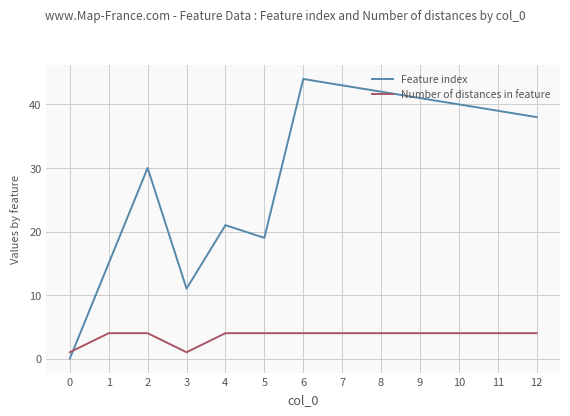

What is the maximum value for Number of distances in feature?

4